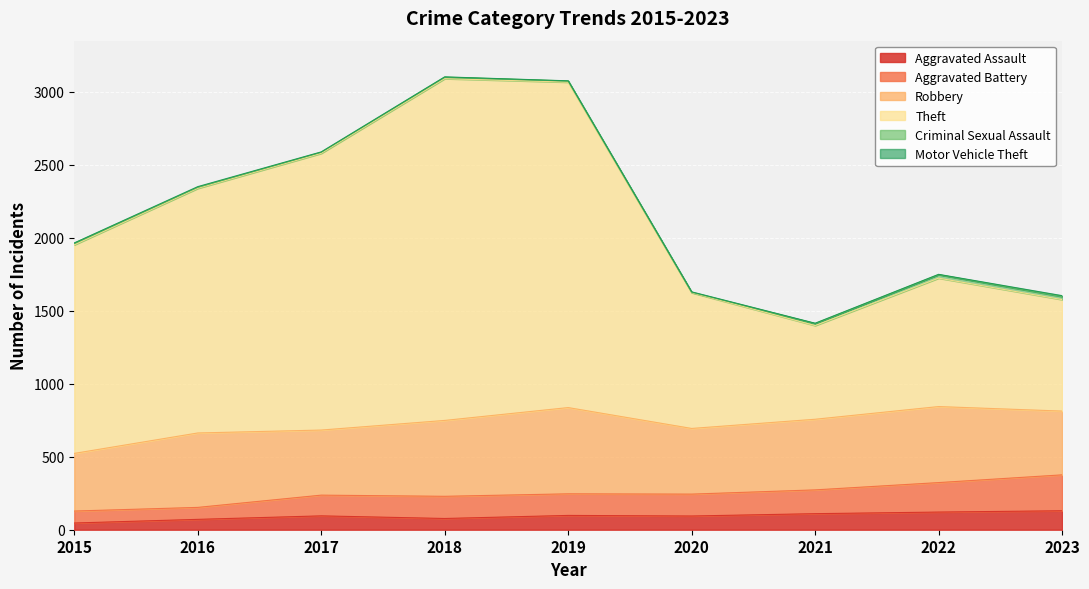

What is the sum of the Aggravated Assault values at 2022 and 2016?

192